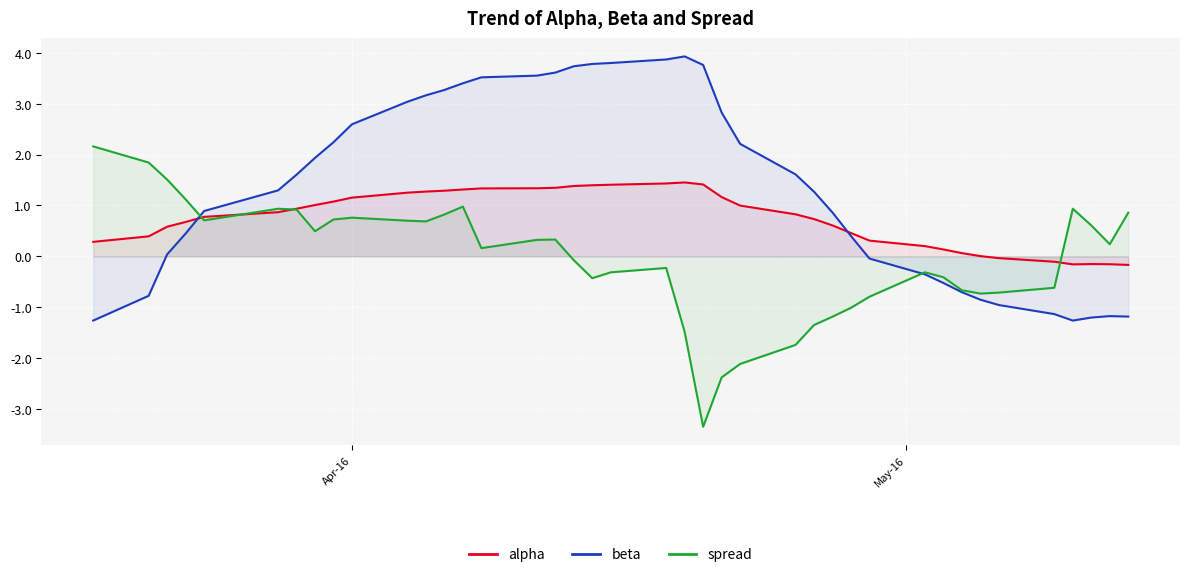

At how many categories does at least one series exceed -3?

40